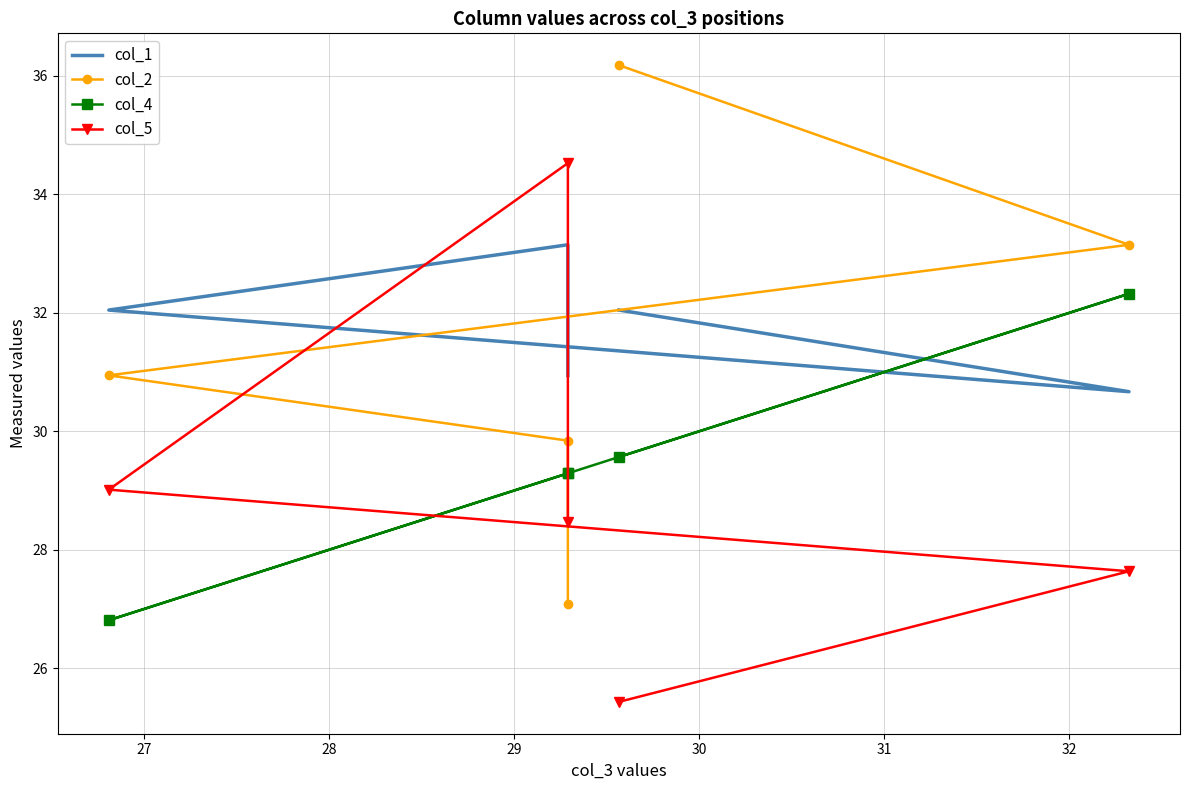

What are all the series names shown in the legend?

col_1, col_2, col_4, col_5